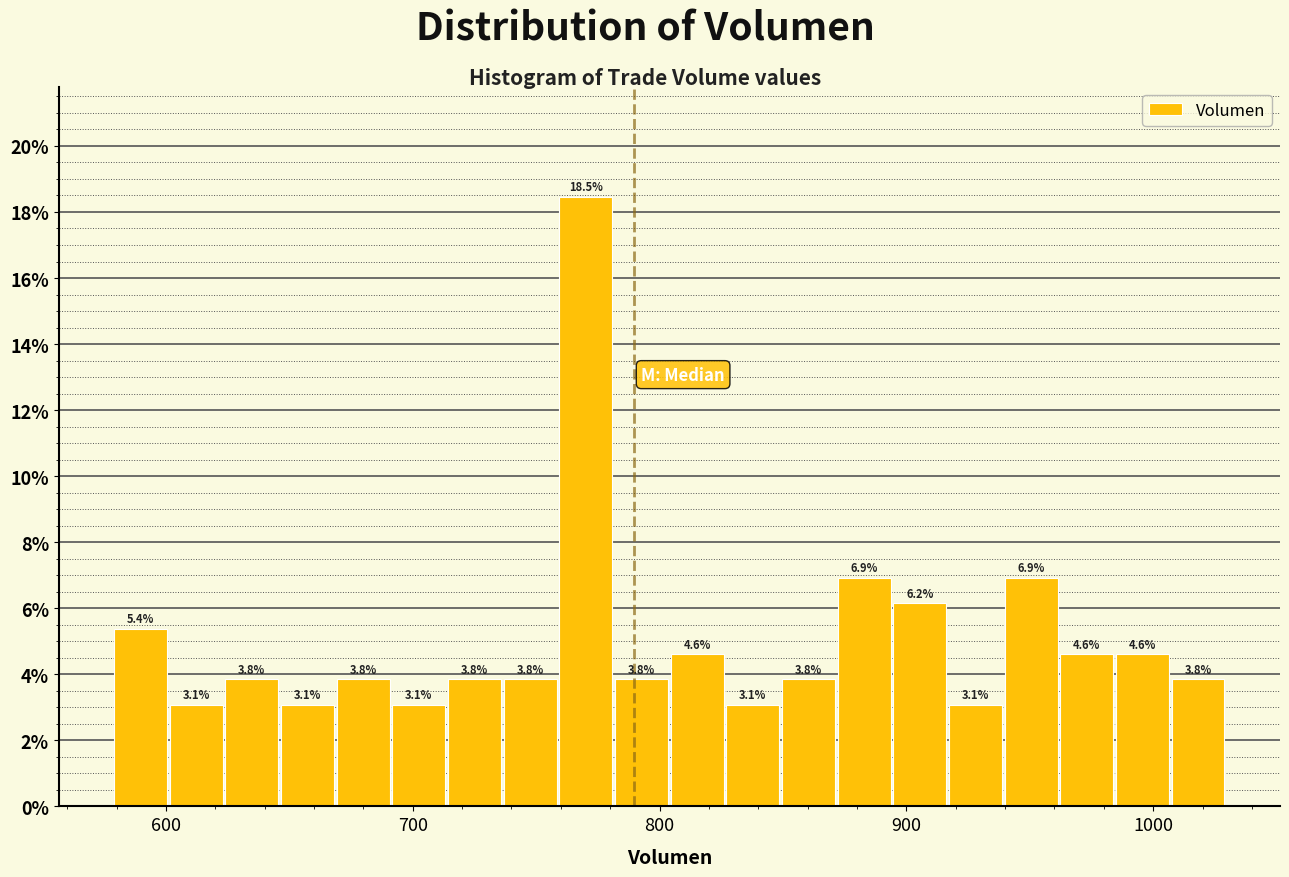

Around what value on the x-axis is the tallest bar? Give the approximate position of its centre, as read against the axis.

770